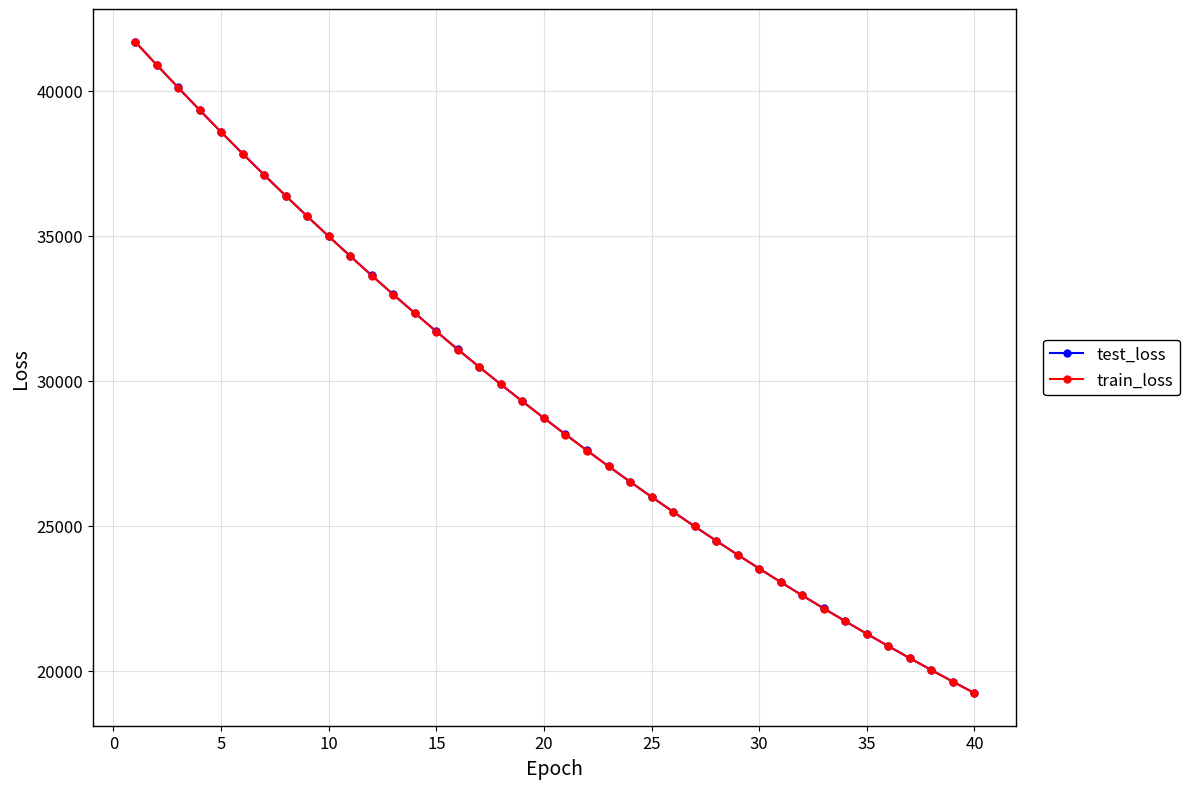

What is the value of the test_loss point at the 14th from the left?

32332.2